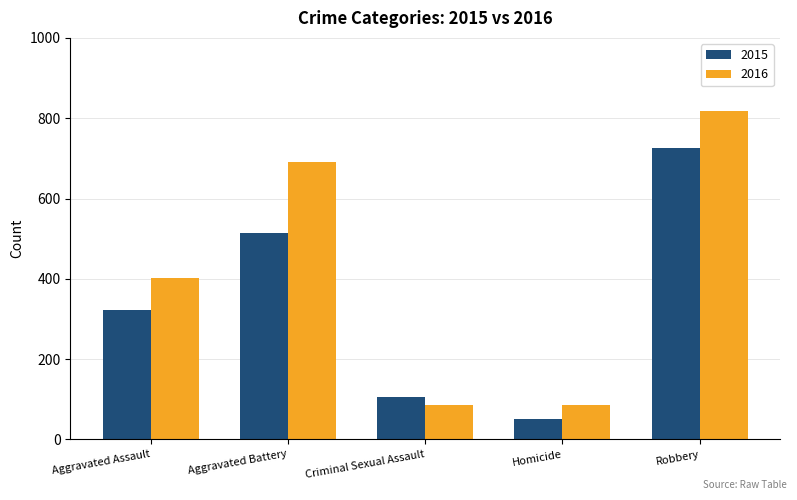

How many groups of bars are there?

5